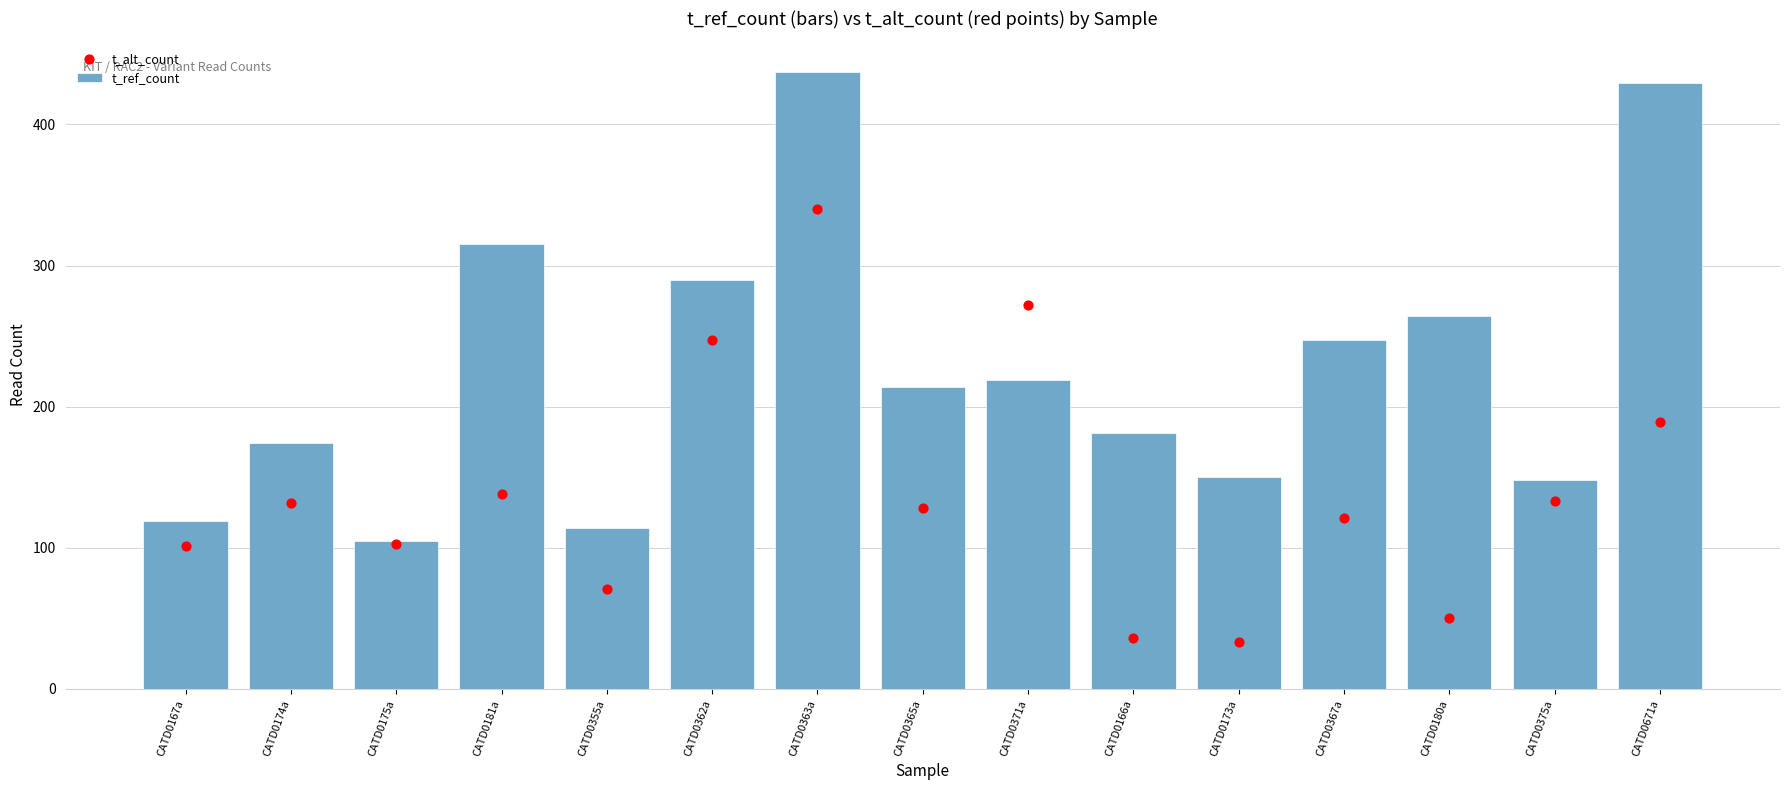

Which series contains the lowest Y value?

t_alt_count